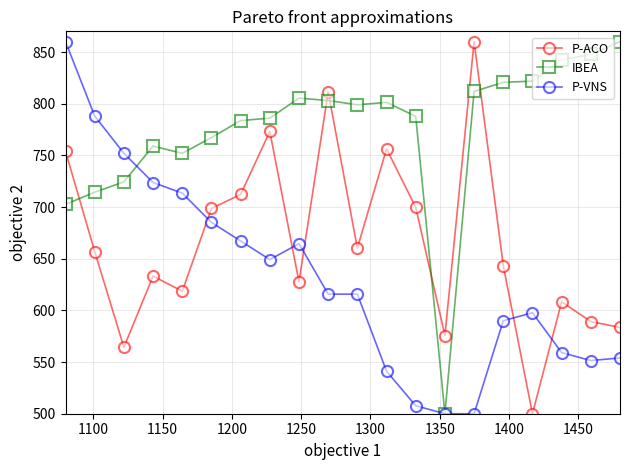

True or false: P-VNS and P-ACO cross at least once.

True